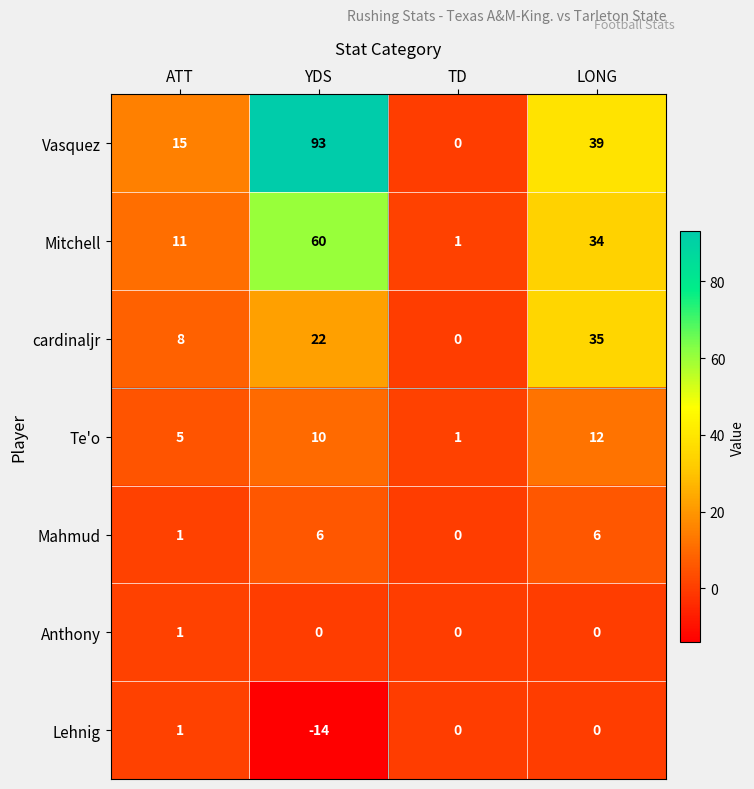

At how many categories does at least one series exceed 18?

2